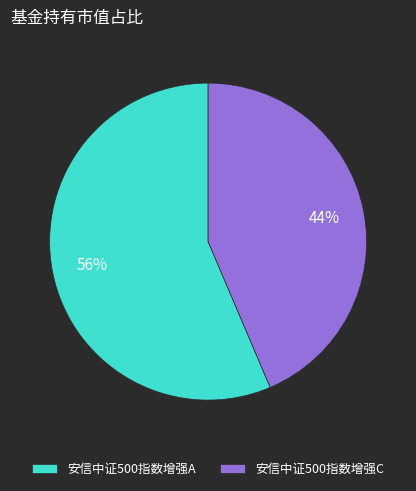

To the nearest percent, what is the combined percentage of 安信中证500指数增强A and 安信中证500指数增强C?

100%